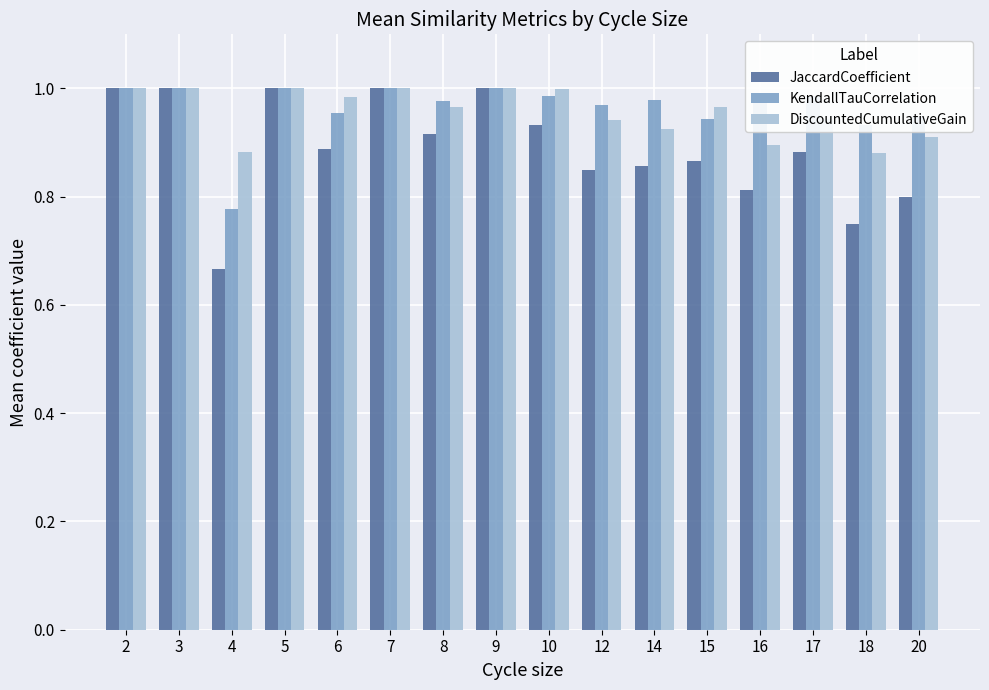

Where is KendallTauCorrelation nearest to the value 0?

4